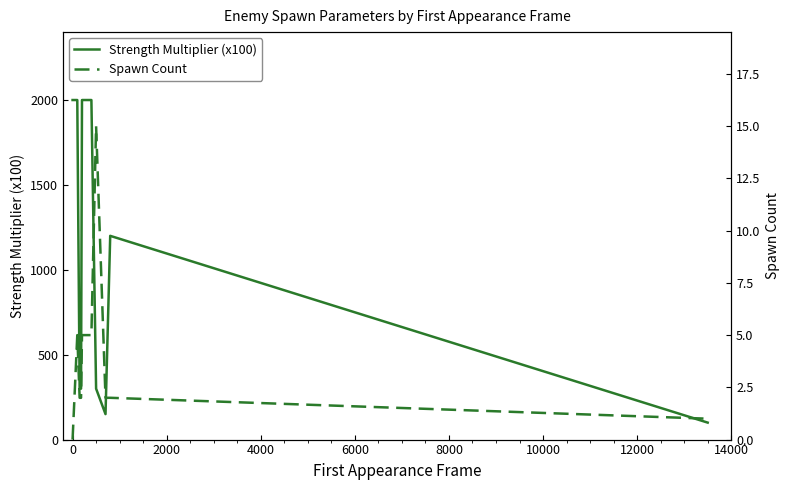

At how many categories does at least one series exceed 1274?

4